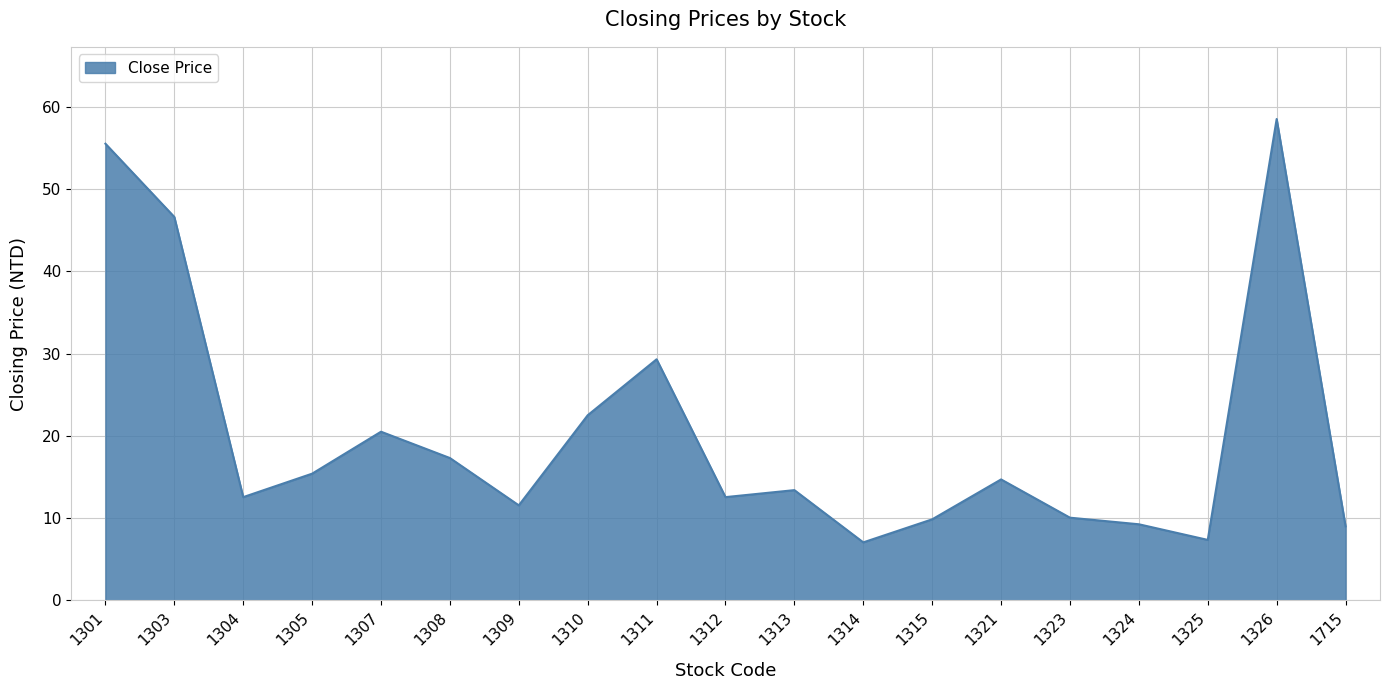

Read the value at 1310.

22.5